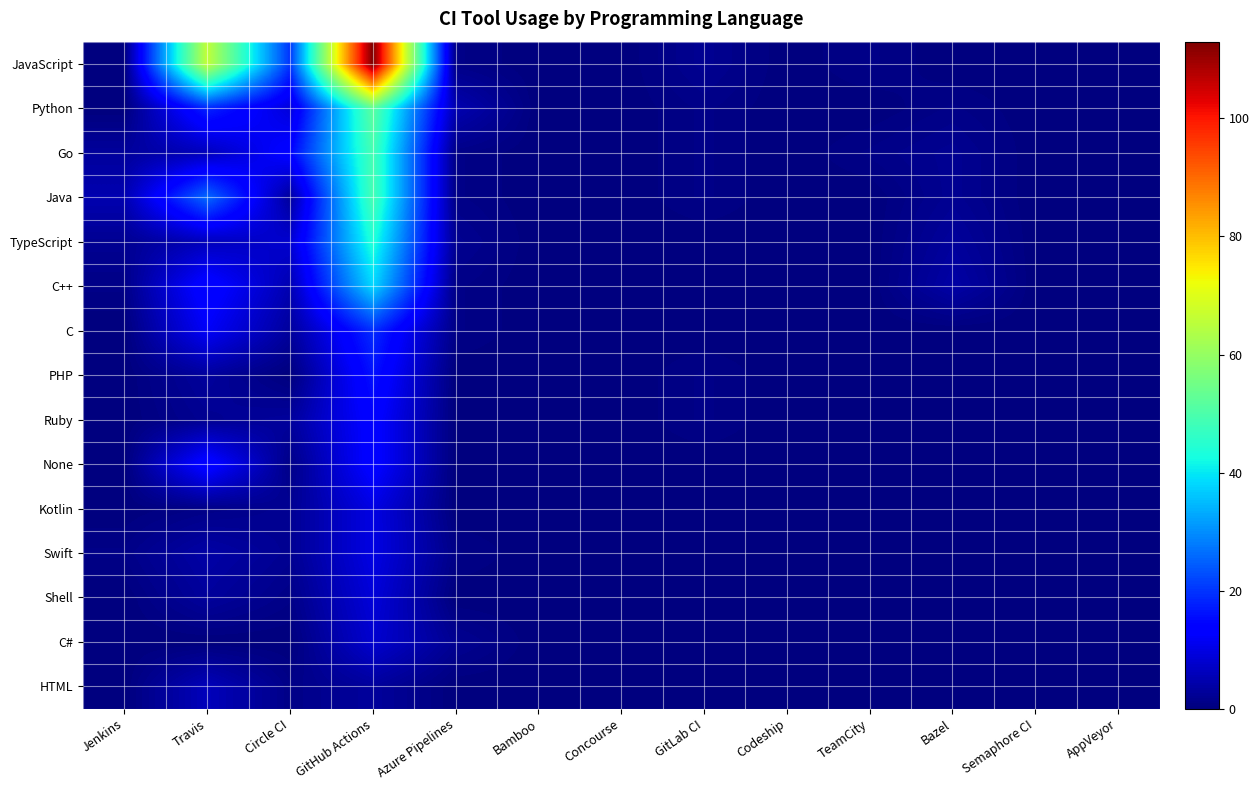

Reading left to right, list all the values displayed in this chart.

JavaScript: Jenkins=0	Travis=66	Circle CI=20	GitHub Actions=113	Azure Pipelines=1	Bamboo=0	Concourse=0	GitLab CI=2	Codeship=0	TeamCity=1	Bazel=0	Semaphore CI=0	AppVeyor=0
Python: Jenkins=0	Travis=18	Circle CI=9	GitHub Actions=52	Azure Pipelines=5	Bamboo=0	Concourse=0	GitLab CI=1	Codeship=0	TeamCity=0	Bazel=1	Semaphore CI=0	AppVeyor=0
Go: Jenkins=3	Travis=6	Circle CI=14	GitHub Actions=49	Azure Pipelines=1	Bamboo=0	Concourse=0	GitLab CI=1	Codeship=0	TeamCity=1	Bazel=2	Semaphore CI=0	AppVeyor=0
Java: Jenkins=5	Travis=26	Circle CI=3	GitHub Actions=49	Azure Pipelines=1	Bamboo=0	Concourse=0	GitLab CI=1	Codeship=0	TeamCity=0	Bazel=2	Semaphore CI=0	AppVeyor=0
TypeScript: Jenkins=2	Travis=6	Circle CI=8	GitHub Actions=44	Azure Pipelines=2	Bamboo=0	Concourse=0	GitLab CI=0	Codeship=0	TeamCity=0	Bazel=3	Semaphore CI=0	AppVeyor=0
C++: Jenkins=1	Travis=15	Circle CI=5	GitHub Actions=38	Azure Pipelines=1	Bamboo=0	Concourse=0	GitLab CI=0	Codeship=0	TeamCity=0	Bazel=4	Semaphore CI=0	AppVeyor=0
C: Jenkins=0	Travis=12	Circle CI=3	GitHub Actions=19	Azure Pipelines=1	Bamboo=0	Concourse=0	GitLab CI=0	Codeship=0	TeamCity=0	Bazel=0	Semaphore CI=0	AppVeyor=0
PHP: Jenkins=0	Travis=3	Circle CI=0	GitHub Actions=16	Azure Pipelines=0	Bamboo=0	Concourse=0	GitLab CI=1	Codeship=0	TeamCity=0	Bazel=0	Semaphore CI=0	AppVeyor=0
Ruby: Jenkins=0	Travis=2	Circle CI=3	GitHub Actions=14	Azure Pipelines=0	Bamboo=0	Concourse=0	GitLab CI=1	Codeship=0	TeamCity=0	Bazel=0	Semaphore CI=0	AppVeyor=0
None: Jenkins=0	Travis=15	Circle CI=1	GitHub Actions=14	Azure Pipelines=0	Bamboo=0	Concourse=0	GitLab CI=0	Codeship=0	TeamCity=0	Bazel=0	Semaphore CI=0	AppVeyor=0
Kotlin: Jenkins=0	Travis=1	Circle CI=2	GitHub Actions=10	Azure Pipelines=0	Bamboo=0	Concourse=0	GitLab CI=0	Codeship=0	TeamCity=0	Bazel=0	Semaphore CI=0	AppVeyor=0
Swift: Jenkins=1	Travis=4	Circle CI=2	GitHub Actions=10	Azure Pipelines=1	Bamboo=0	Concourse=0	GitLab CI=0	Codeship=0	TeamCity=0	Bazel=0	Semaphore CI=0	AppVeyor=0
Shell: Jenkins=0	Travis=3	Circle CI=1	GitHub Actions=9	Azure Pipelines=0	Bamboo=0	Concourse=0	GitLab CI=0	Codeship=0	TeamCity=0	Bazel=0	Semaphore CI=0	AppVeyor=0
C#: Jenkins=0	Travis=0	Circle CI=0	GitHub Actions=8	Azure Pipelines=2	Bamboo=0	Concourse=0	GitLab CI=0	Codeship=0	TeamCity=0	Bazel=0	Semaphore CI=0	AppVeyor=0
HTML: Jenkins=0	Travis=6	Circle CI=1	GitHub Actions=3	Azure Pipelines=0	Bamboo=0	Concourse=0	GitLab CI=0	Codeship=0	TeamCity=0	Bazel=0	Semaphore CI=0	AppVeyor=0